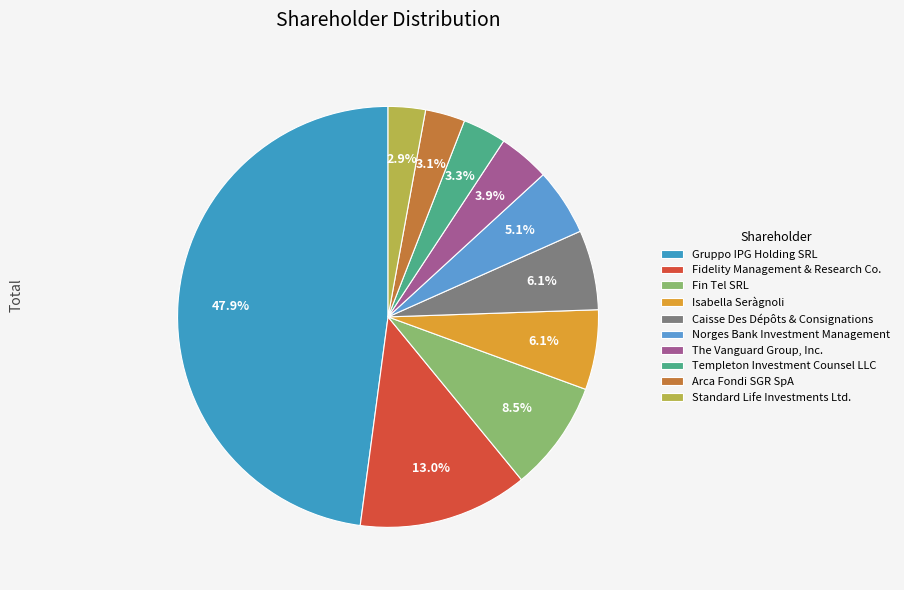

To the nearest percent, what is the difference between the Fin Tel SRL and Norges Bank Investment Management slice percentages?

3%